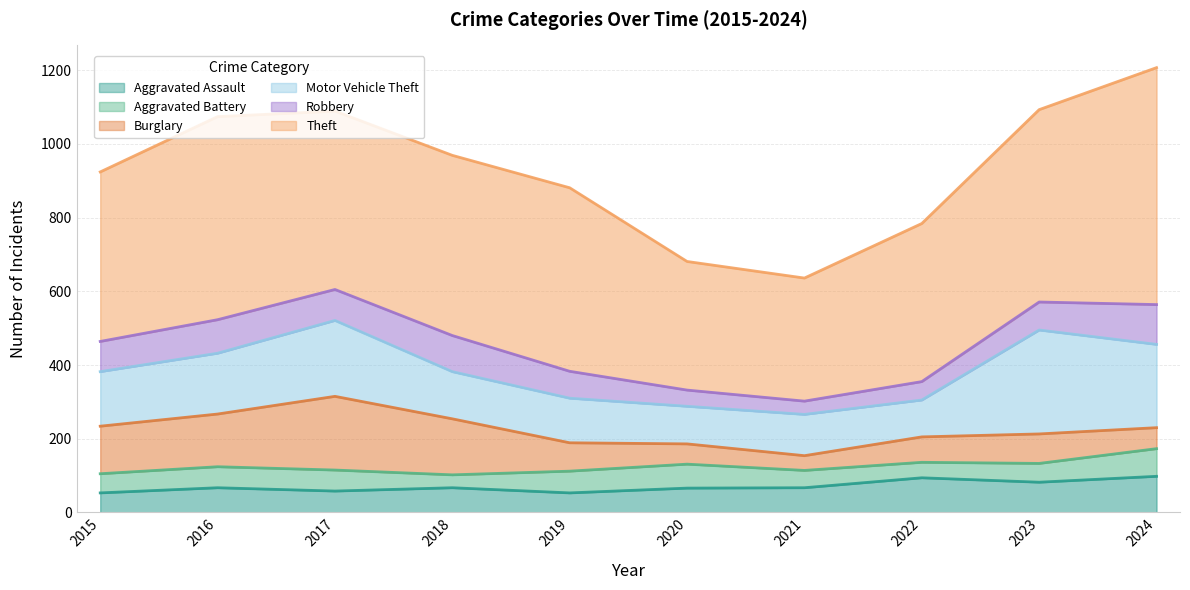

What is the value of the Aggravated Assault point at the 7th from the left?

67